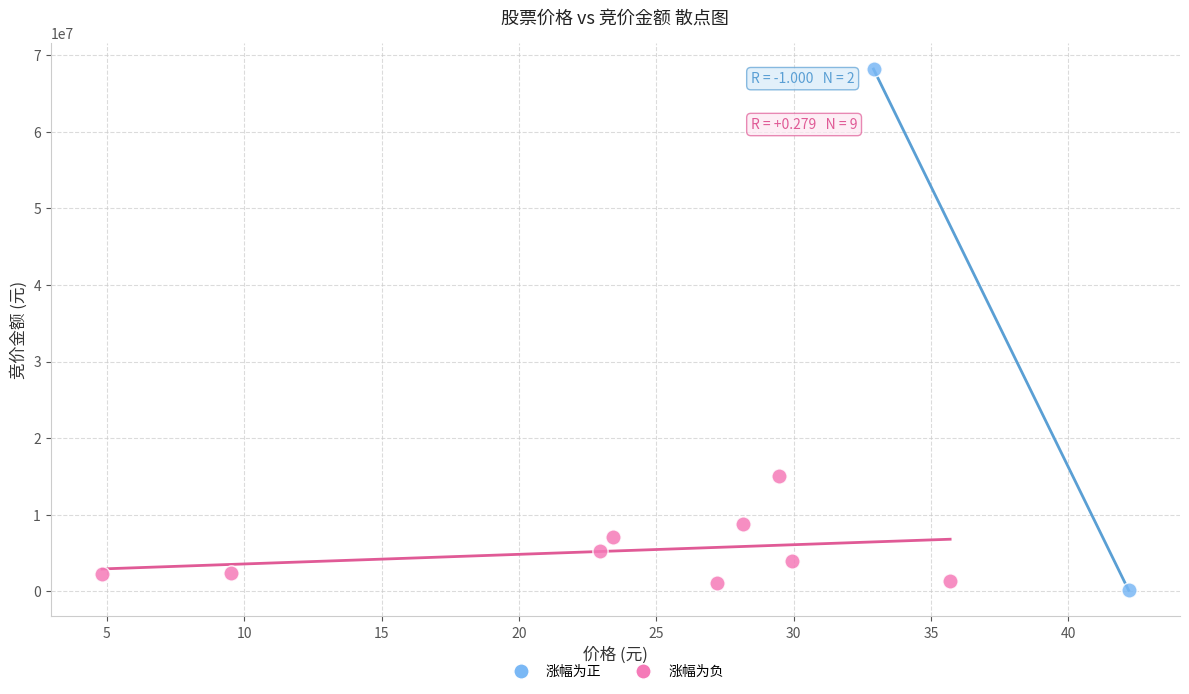

What are all the series names shown in the legend?

涨幅为正, 涨幅为负